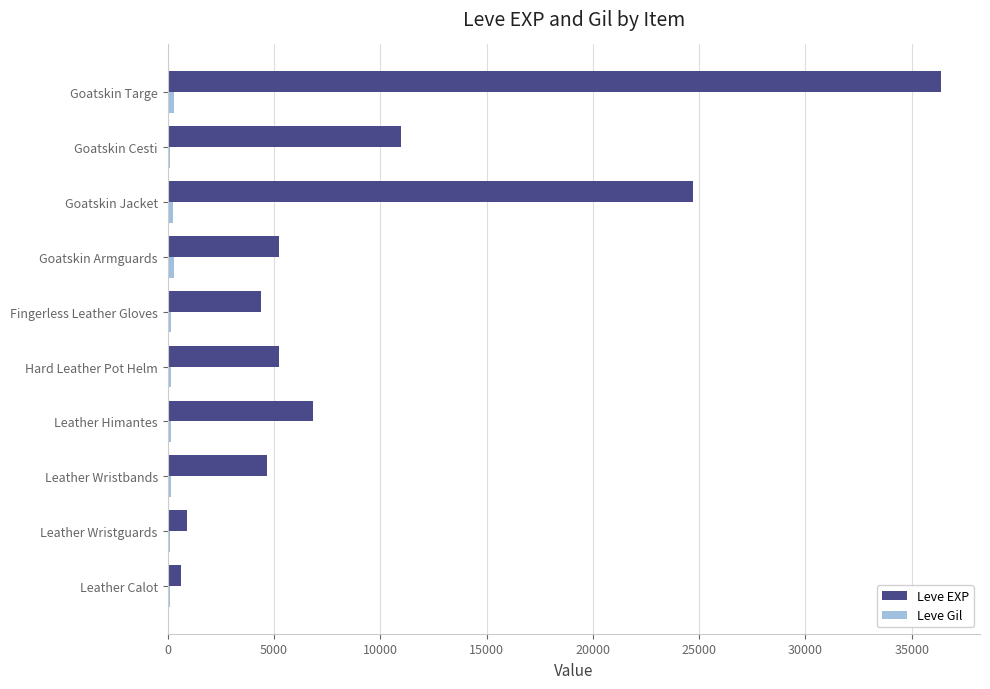

What is the sum of all Leve EXP values?

99950